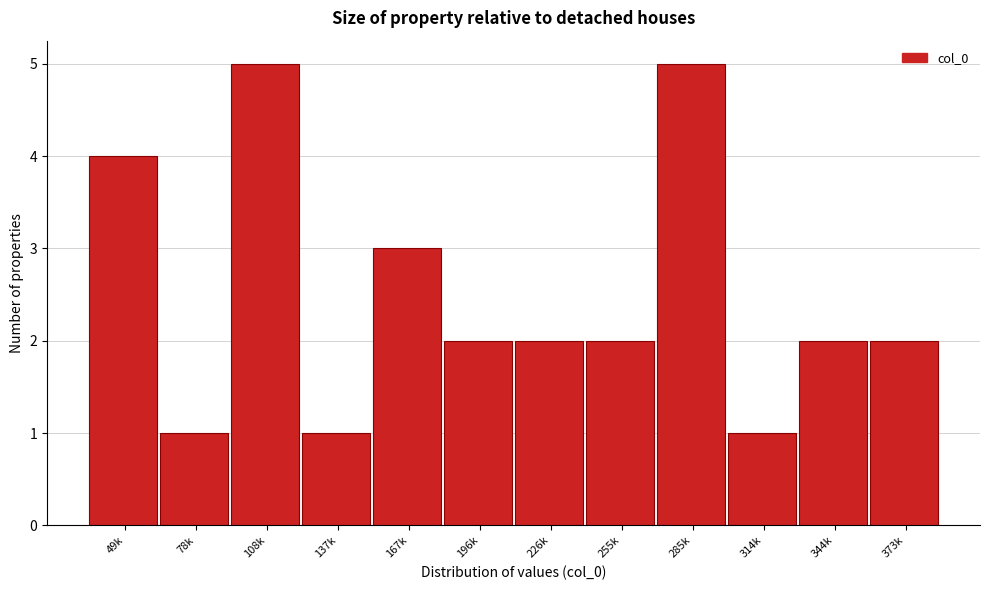

Reading left to right, transcribe all the data shown in this chart.

4	1	5	1	3	2	2	2	5	1	2	2